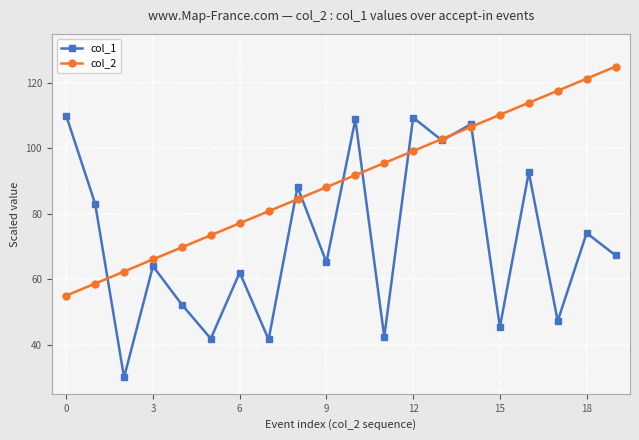

What is the difference between the maximum and minimum values in the col_2 series?

70.0